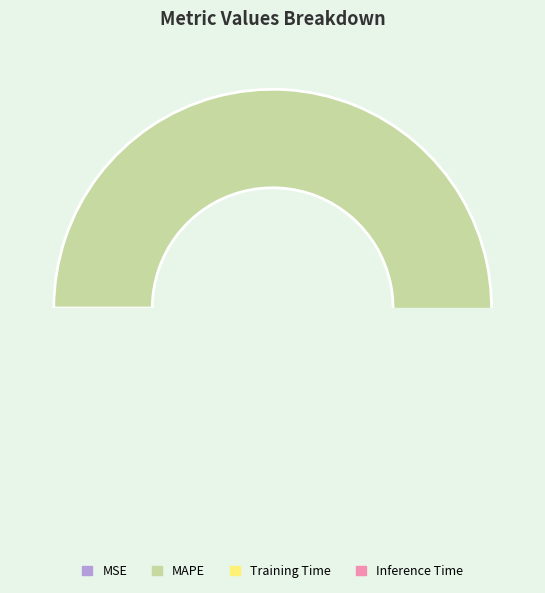

Which slice is the largest?

MAPE